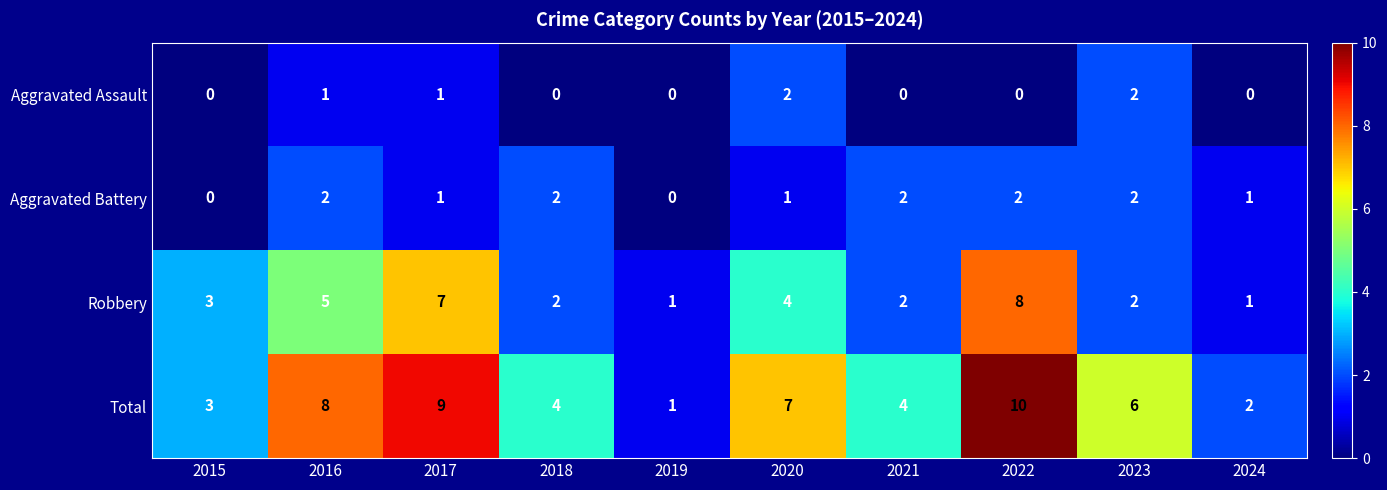

How many Aggravated Assault values are between 0 and 1?

8